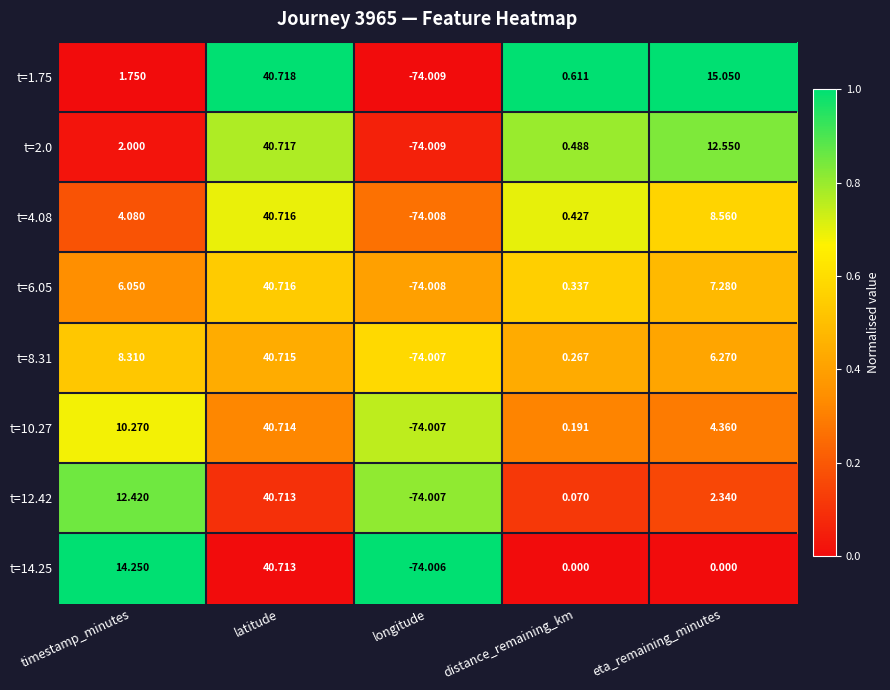

Where is t=10.27 nearest to the value -16?

distance_remaining_km